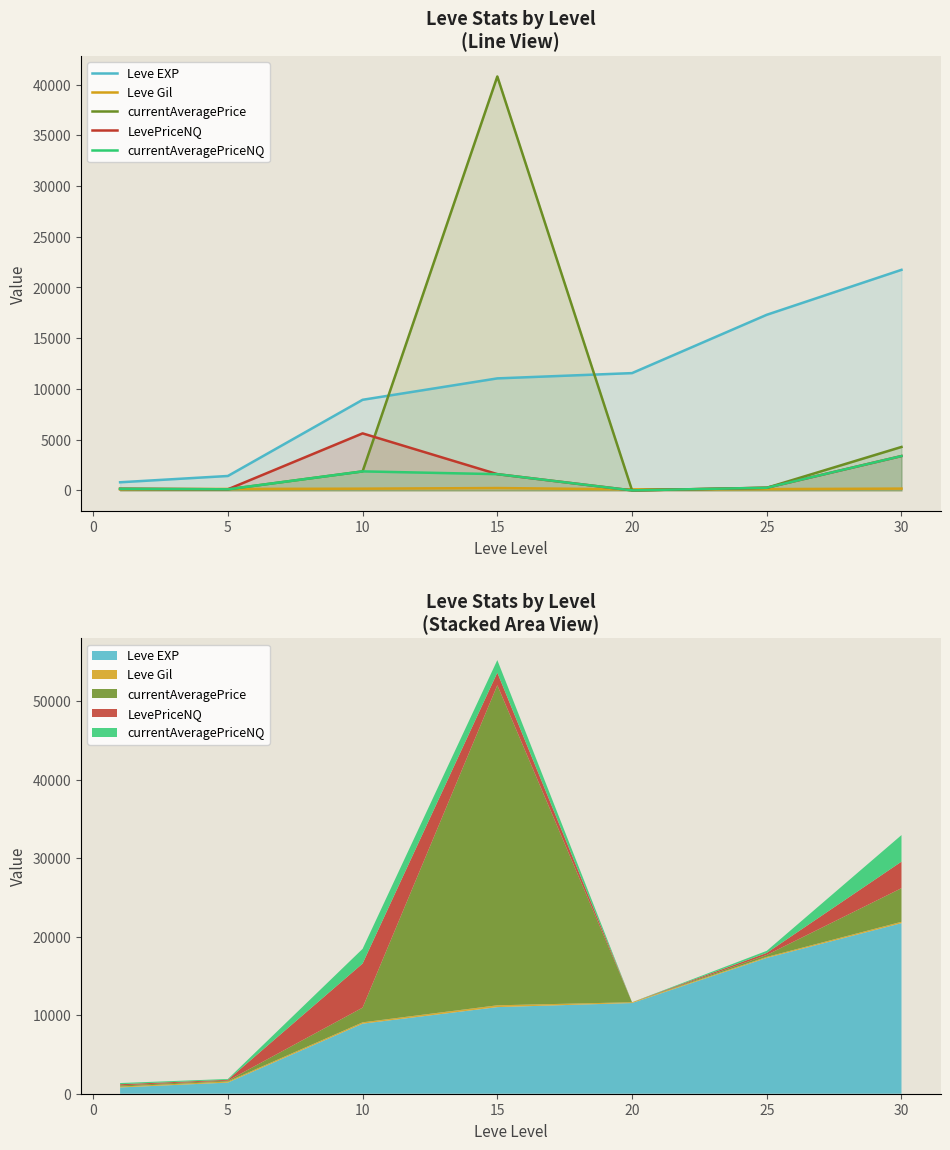

Between 10 and 5, which is larger?

10